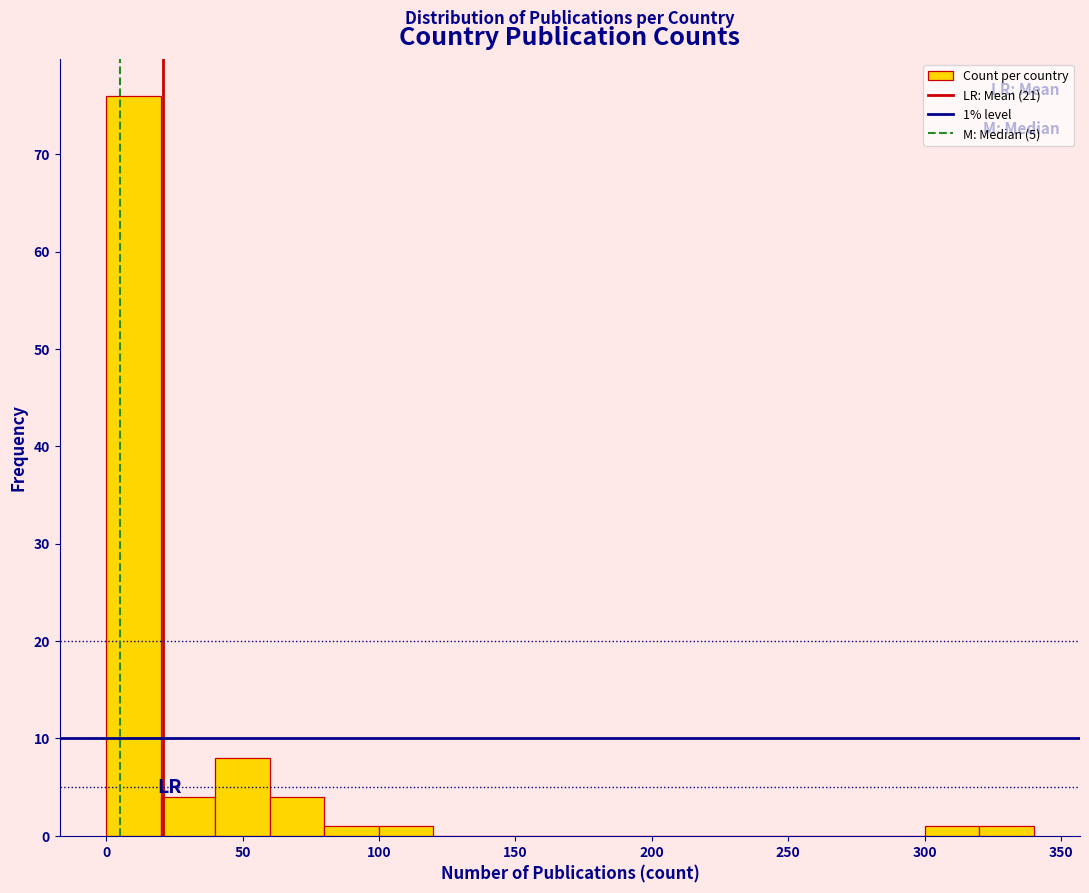

Which range on the x-axis has the tallest bar?

0 to 20